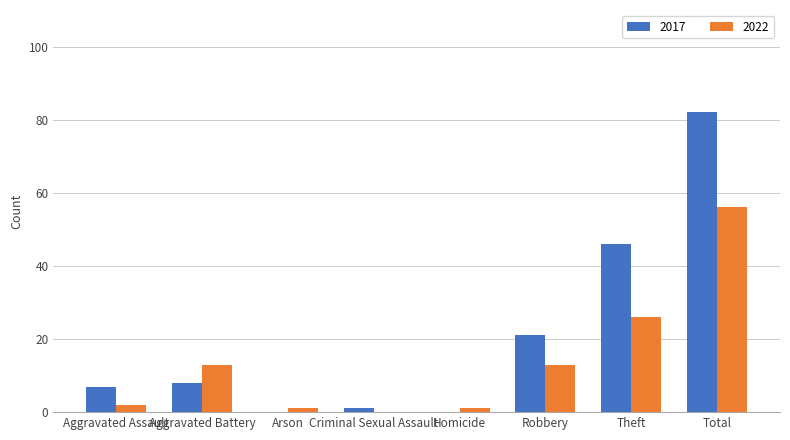

Which series has the largest total across all categories?

2017